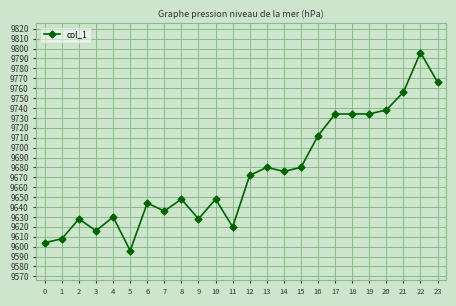

What is the greatest value displayed?

9796